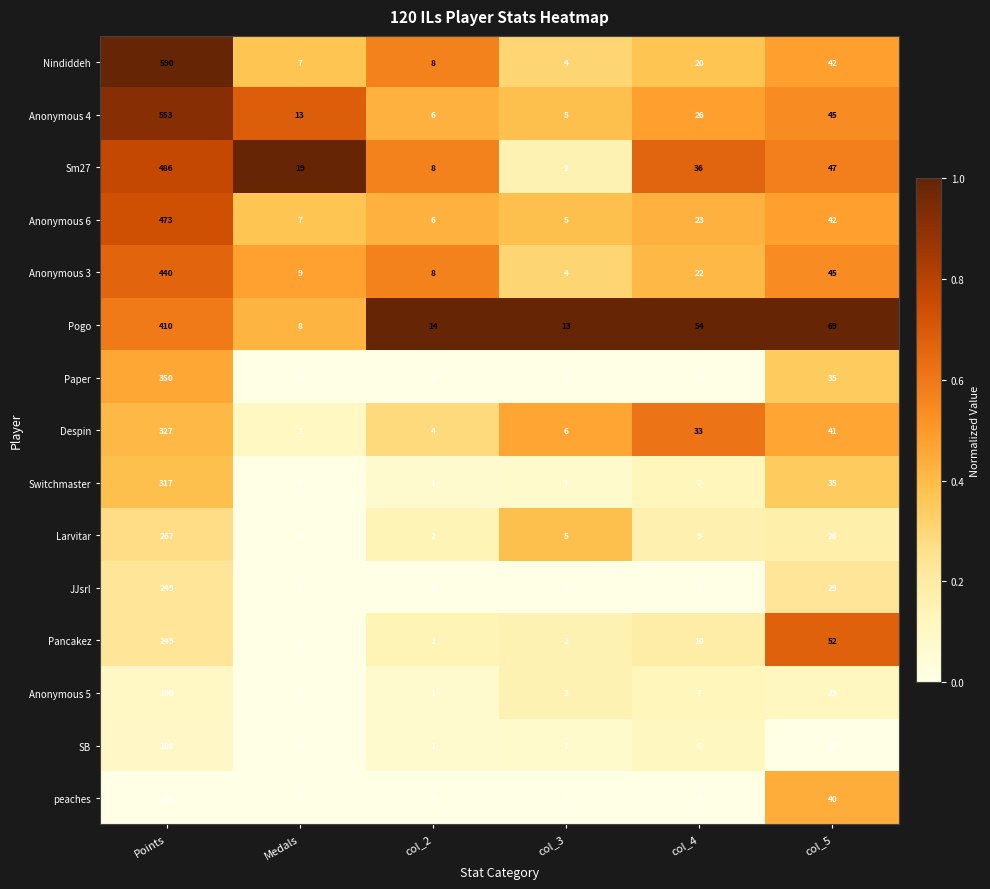

What is the spread (max minus min) of values at Medals?

19